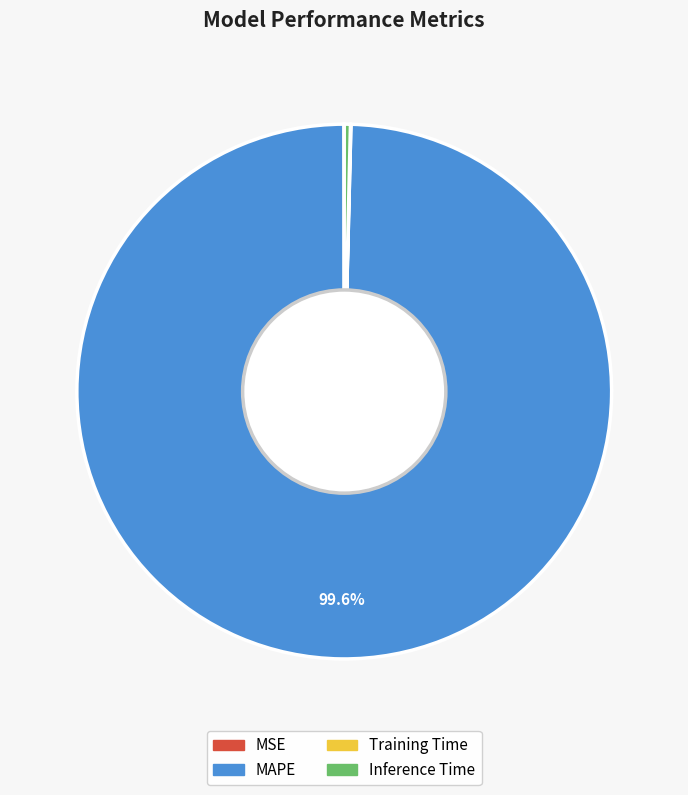

Do MAPE and Inference Time together represent more than half of the pie?

Yes